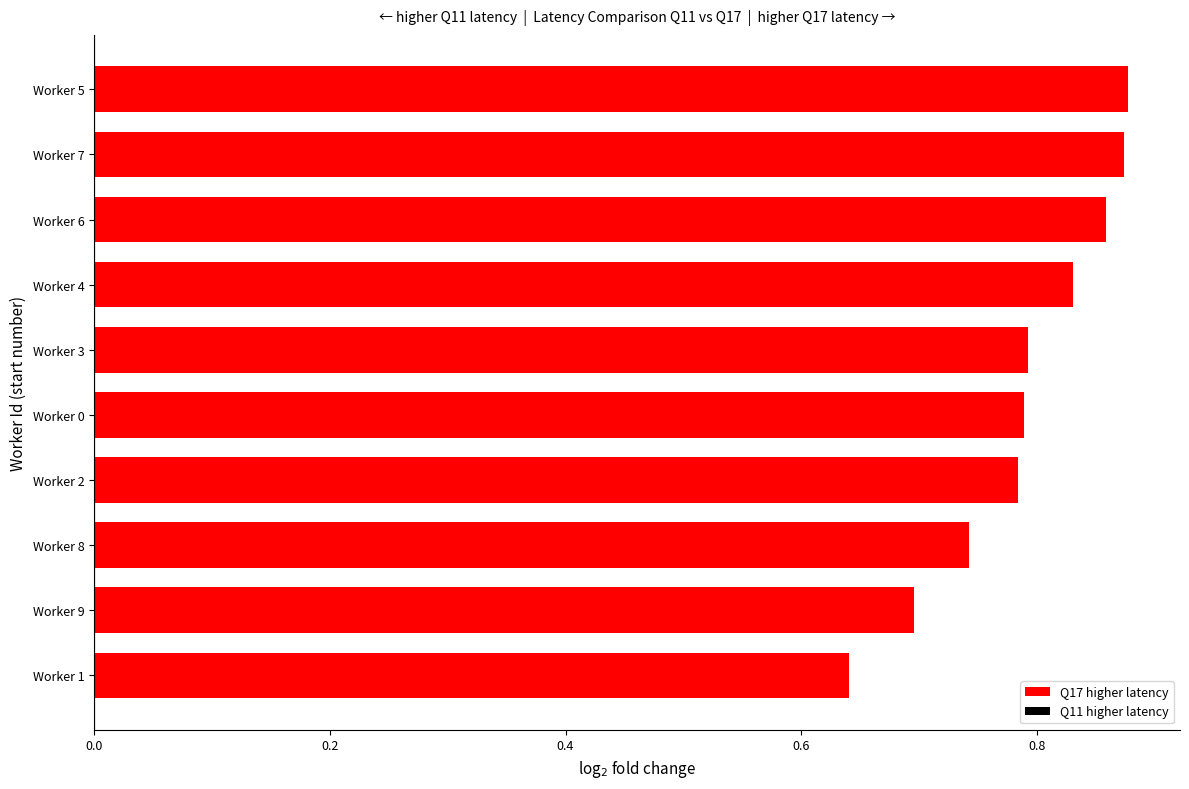

The value at Worker 9 is 0.7. True or false?

True